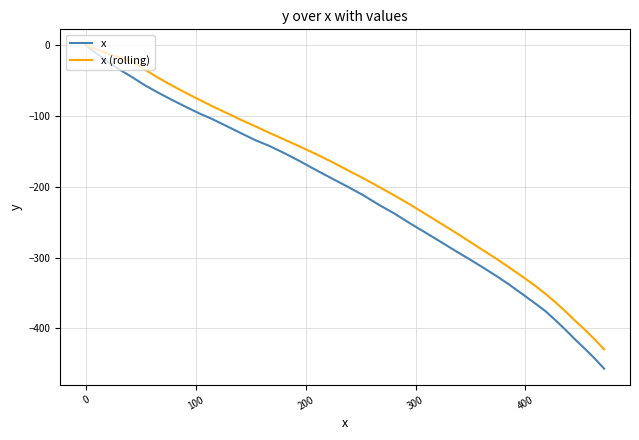

Rank the series by their average value, from highest to lowest.

x (rolling), x